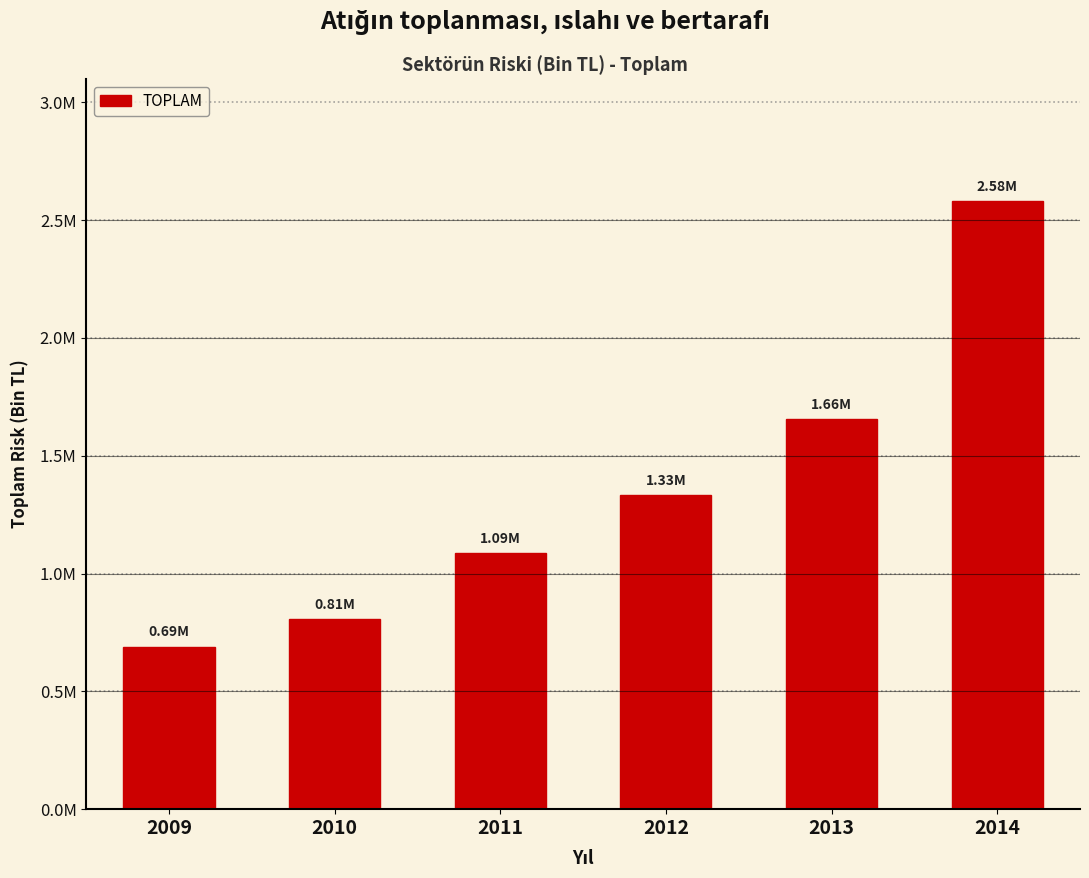

What is the value of the 4th bar from the left?

1333702.0